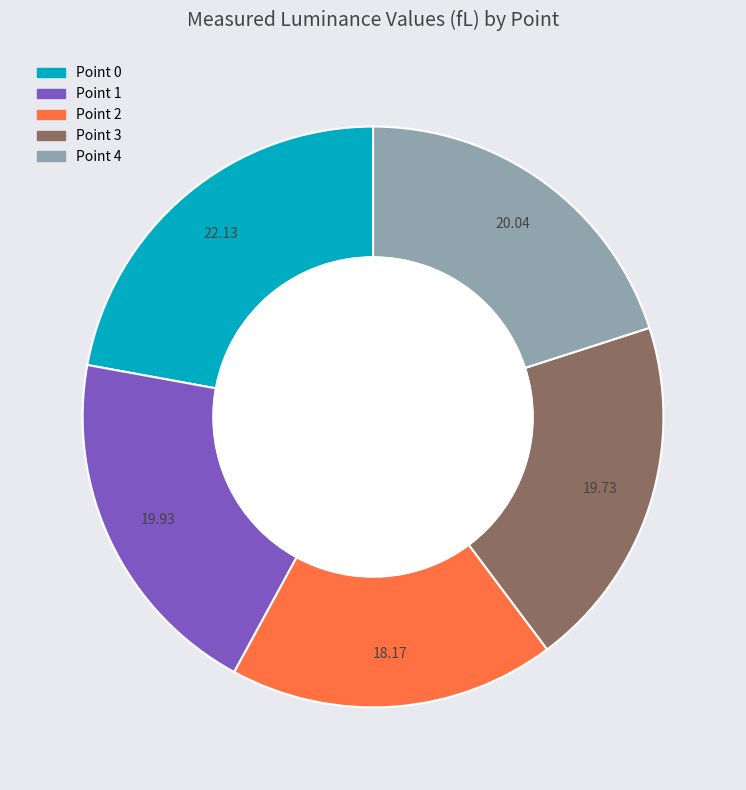

How many slices are in this pie chart?

5